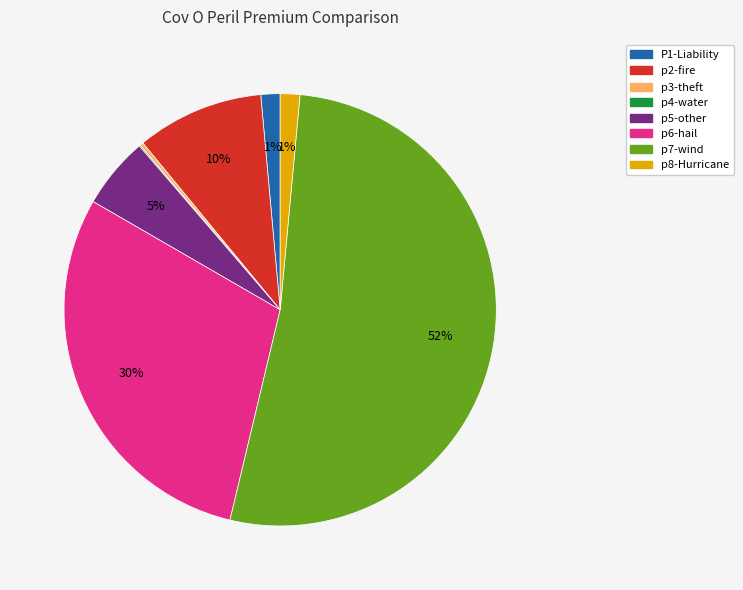

Is the sum of P1-Liability and p8-Hurricane greater than half?

No